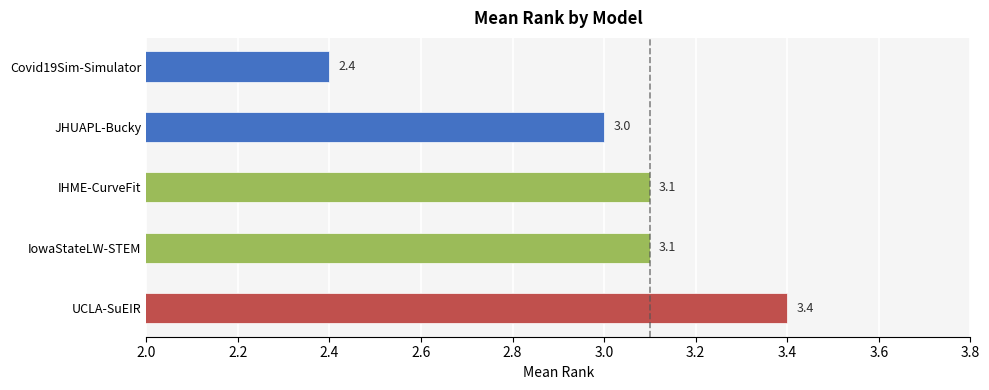

Reading top to bottom, what are all the values shown in this chart?

2.4	3.0	3.1	3.1	3.4